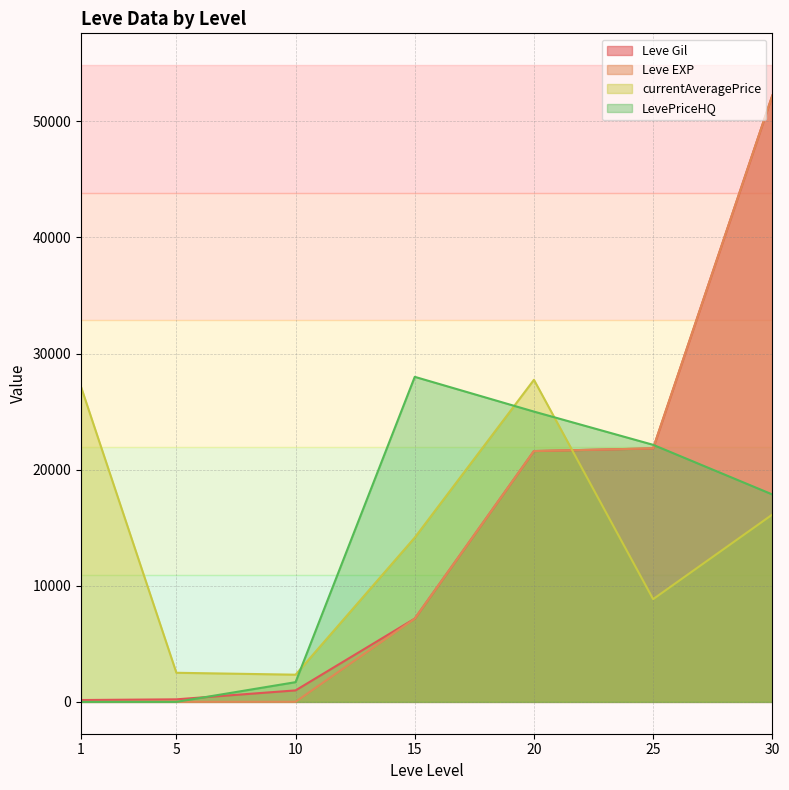

Count the number of data series in this chart.

4